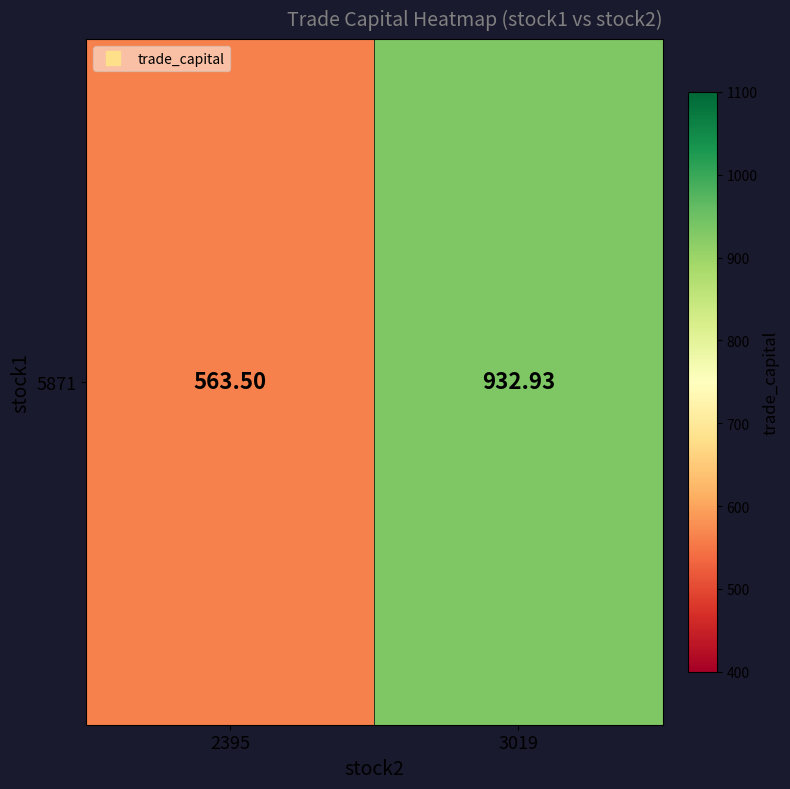

What is the difference between the maximum and minimum values?

369.4